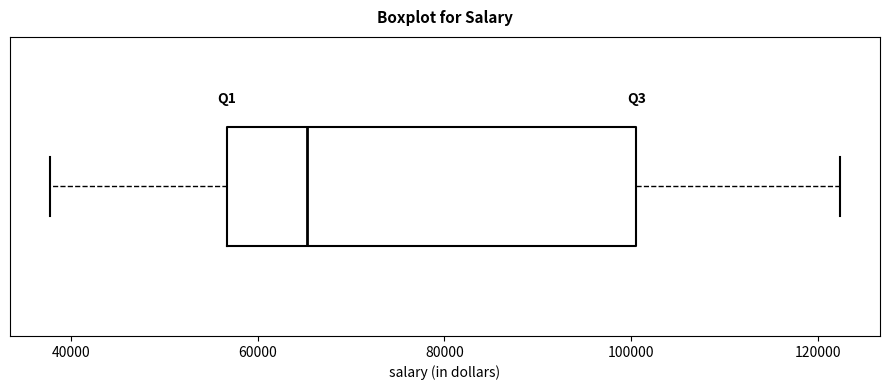

Where is the right edge of the box on the x-axis? The values are not printed on the chart, so give them approximately, as read against the axis.

100000